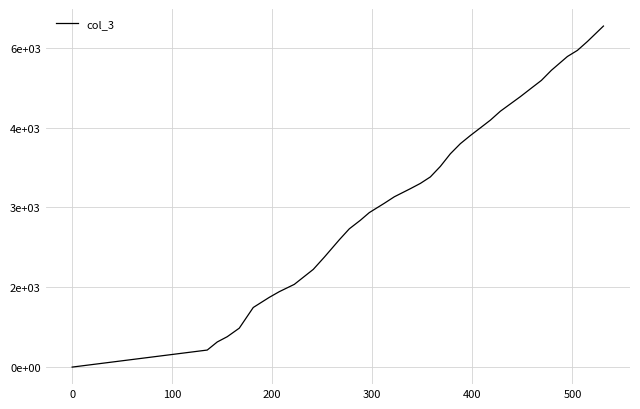

Does the chart have visible grid lines?

Yes